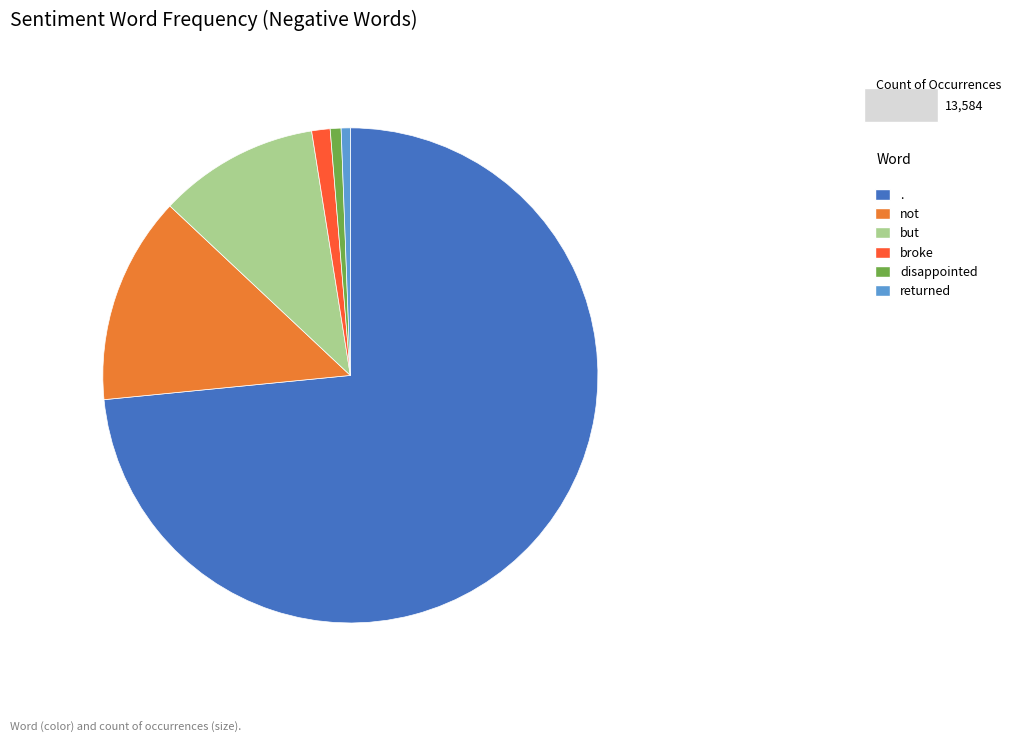

What is the majority slice?

.